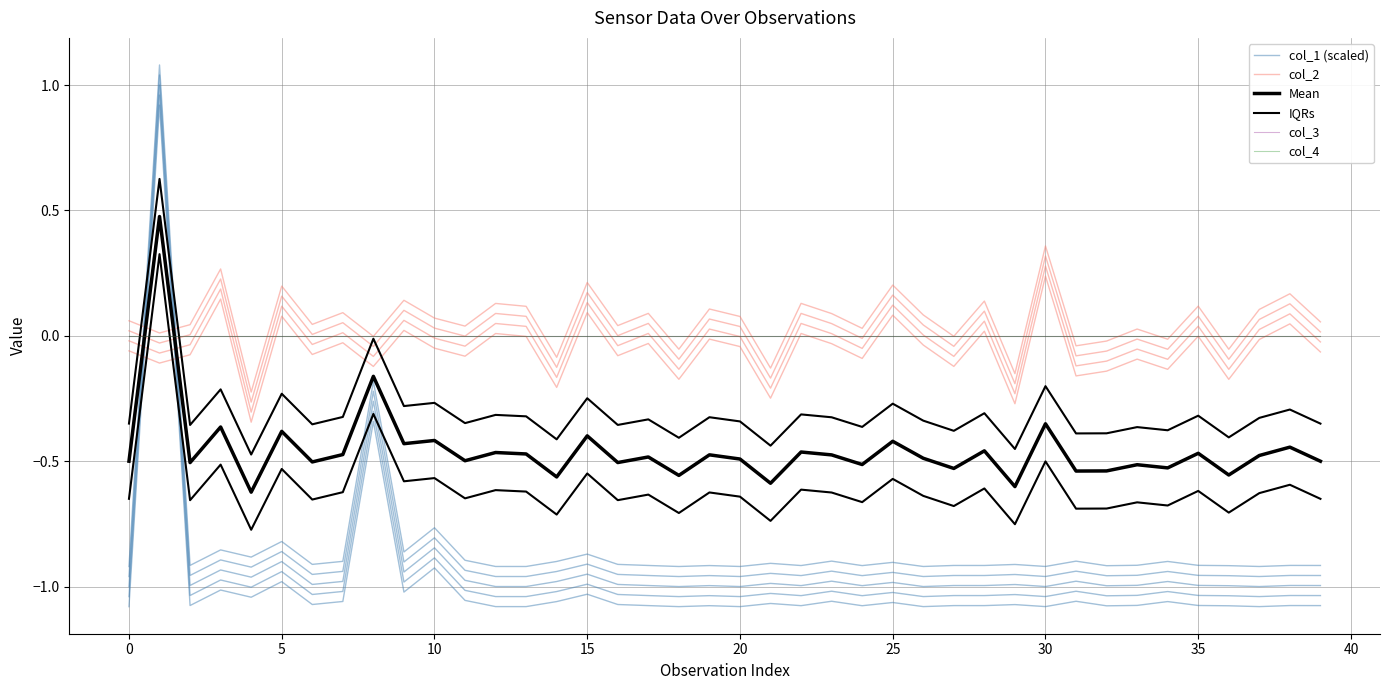

What is the spread (max minus min) of values at 17?

1.1